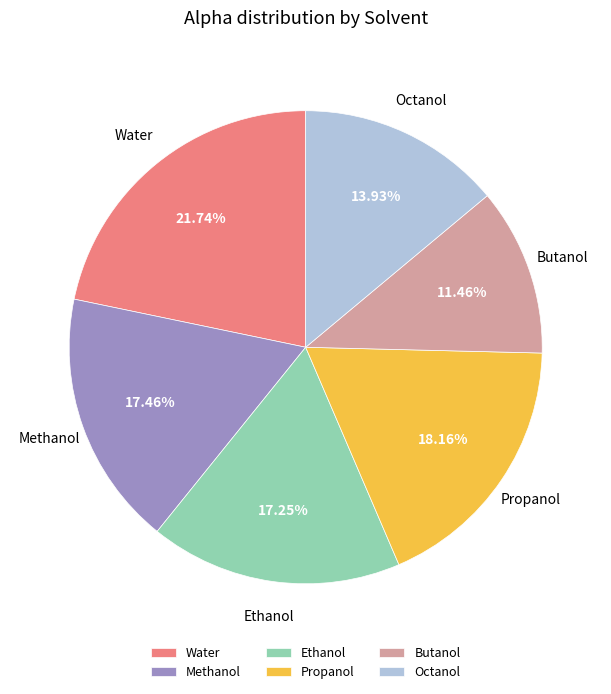

Is it true that Butanol is 11% of the pie?

True